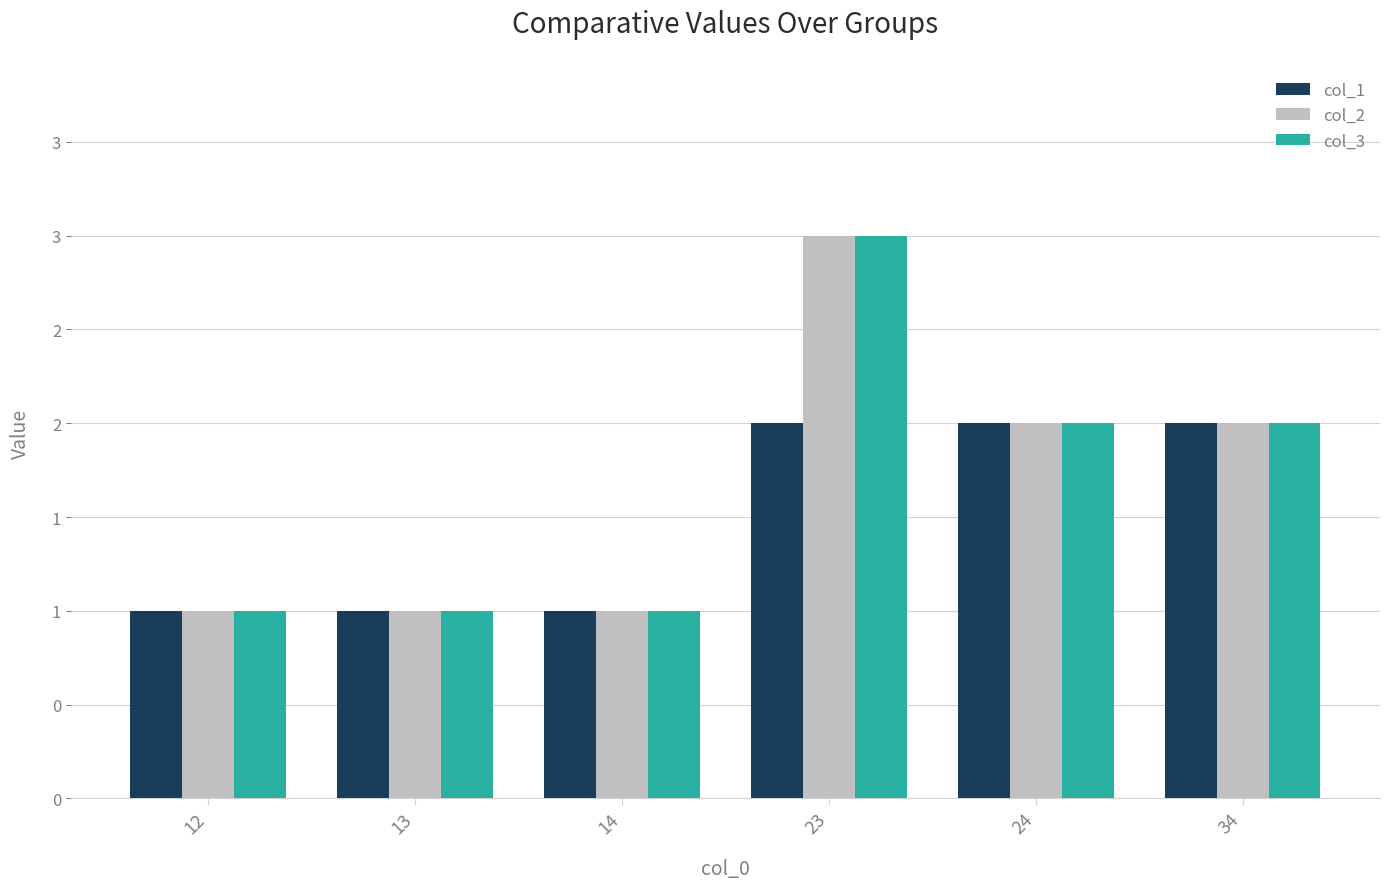

What is the difference between the maximum and second lowest values in the col_2 series?

2